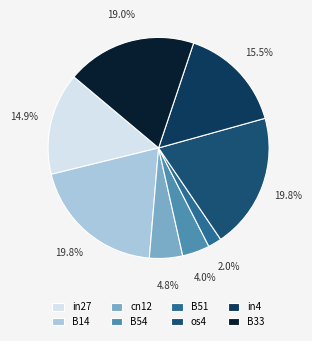

Combined, what portion of the pie is B51 and B14?

21.8%